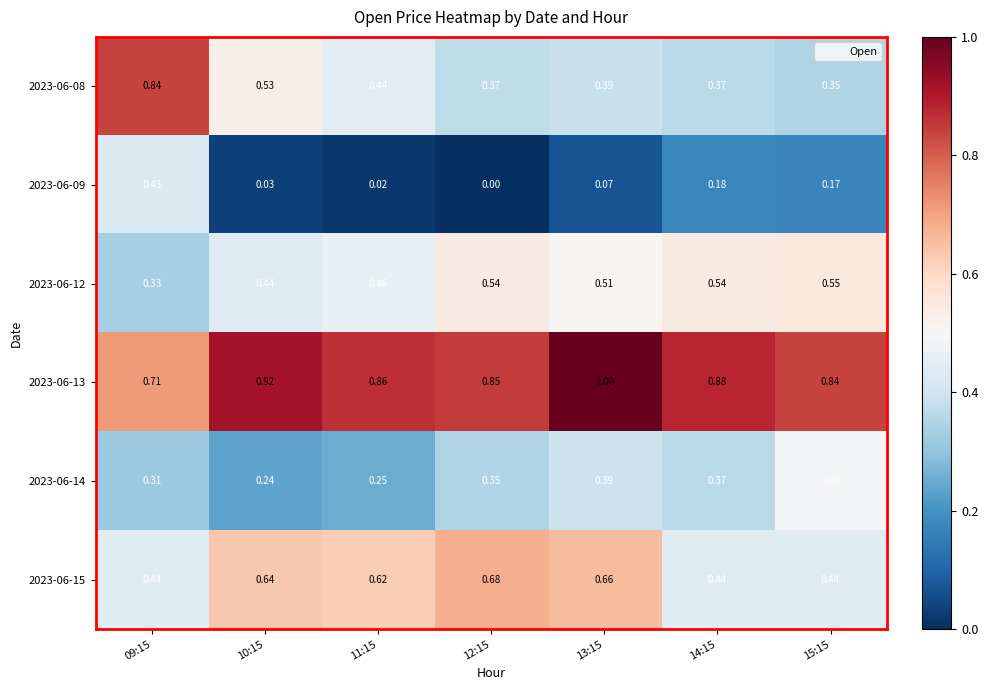

How many distinct data groups are displayed?

6